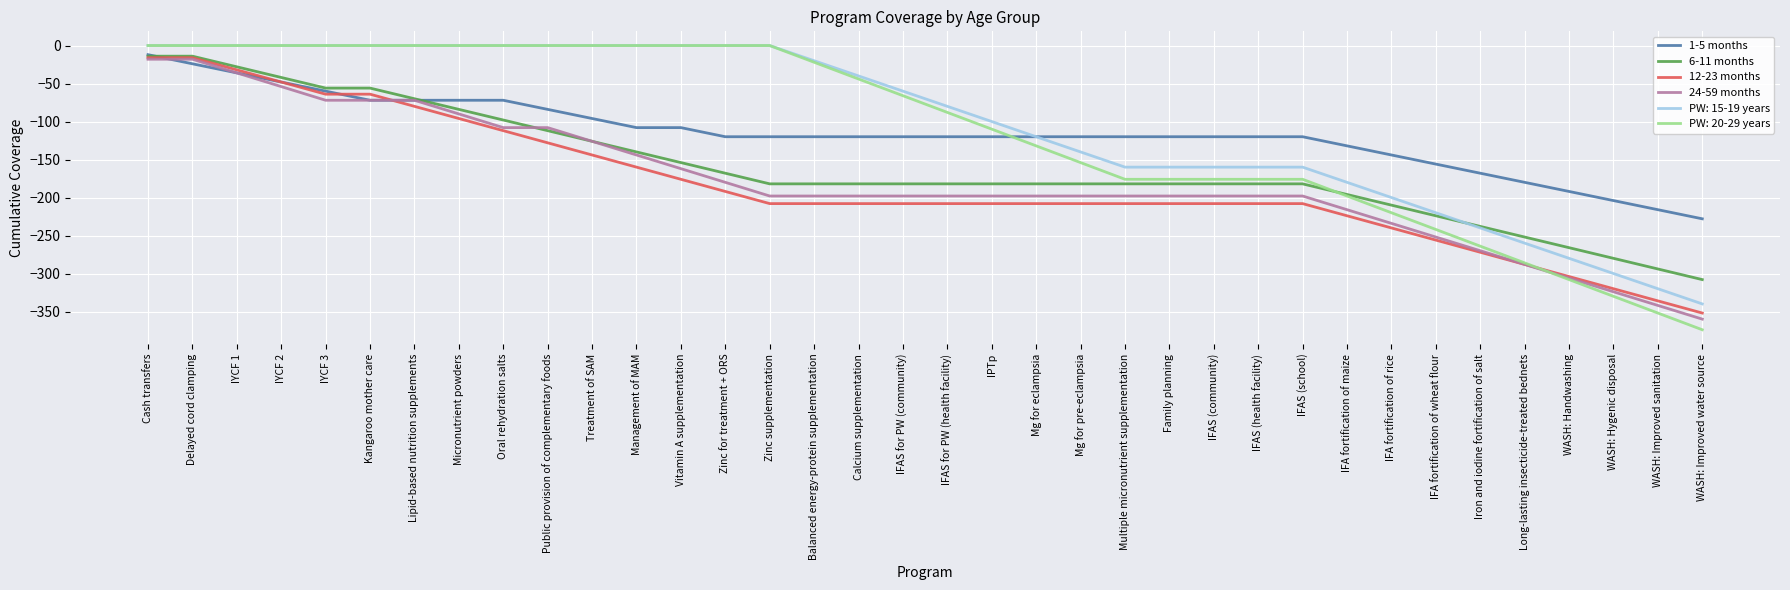

What position from the right is Lipid-based nutrition supplements?

30